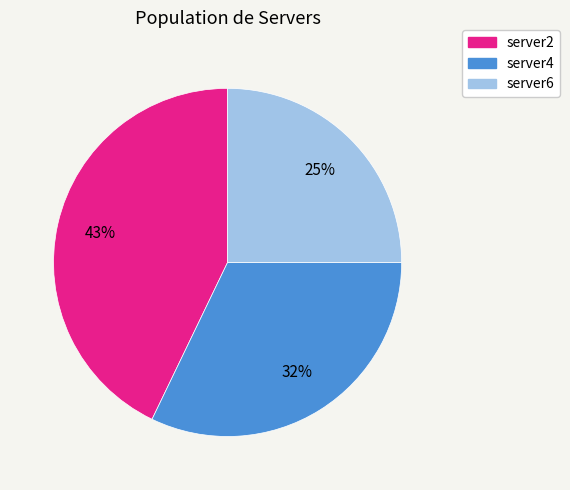

To the nearest percent, what is the difference between the largest and smallest slice percentages?

18%